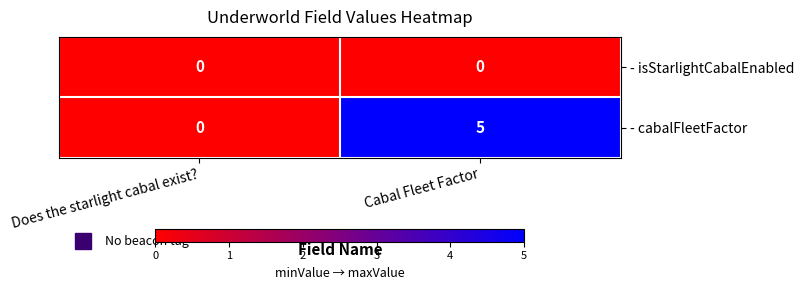

List the series in order of their overall mean, lowest first.

- isStarlightCabalEnabled, - cabalFleetFactor